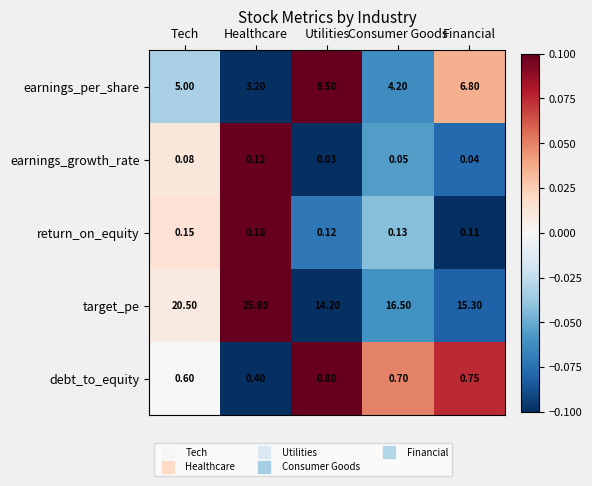

What is the greatest value displayed?

25.8